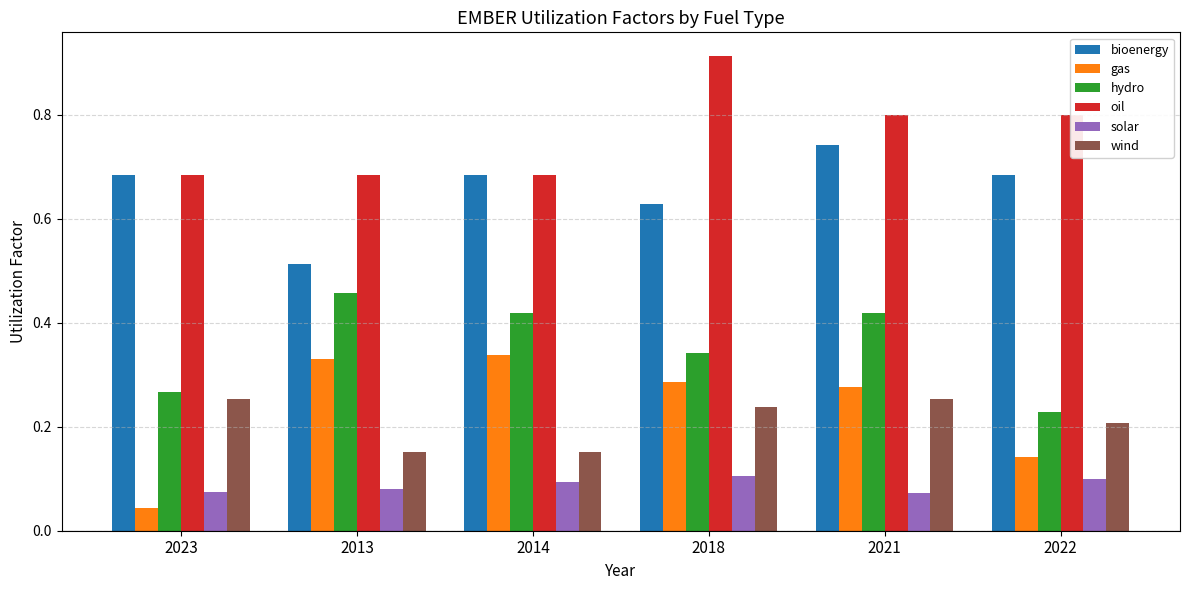

Is it true that wind equals 0.4 at 2021?

False